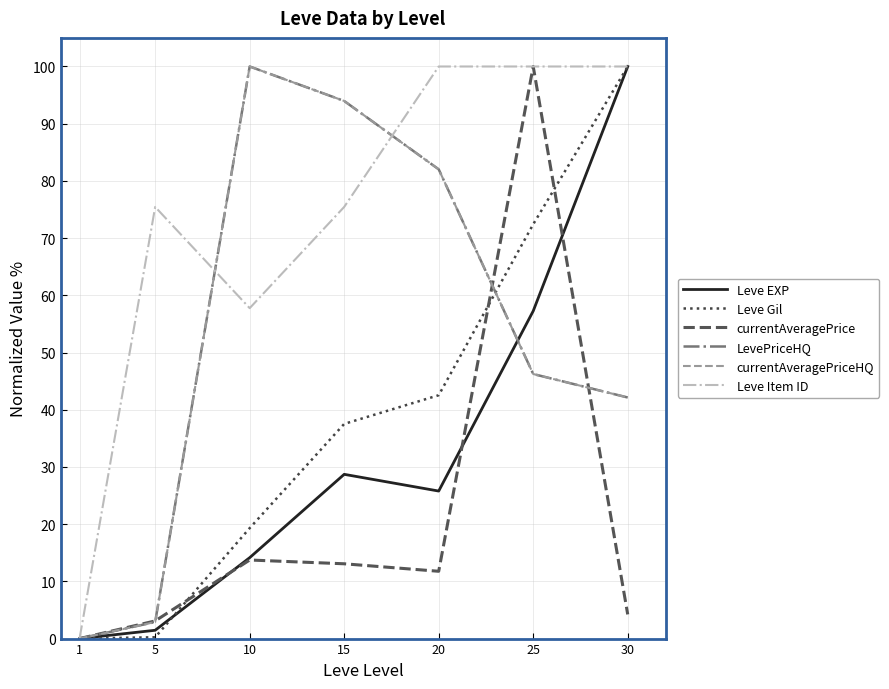

Is this an area chart (filled region under the line)?

No